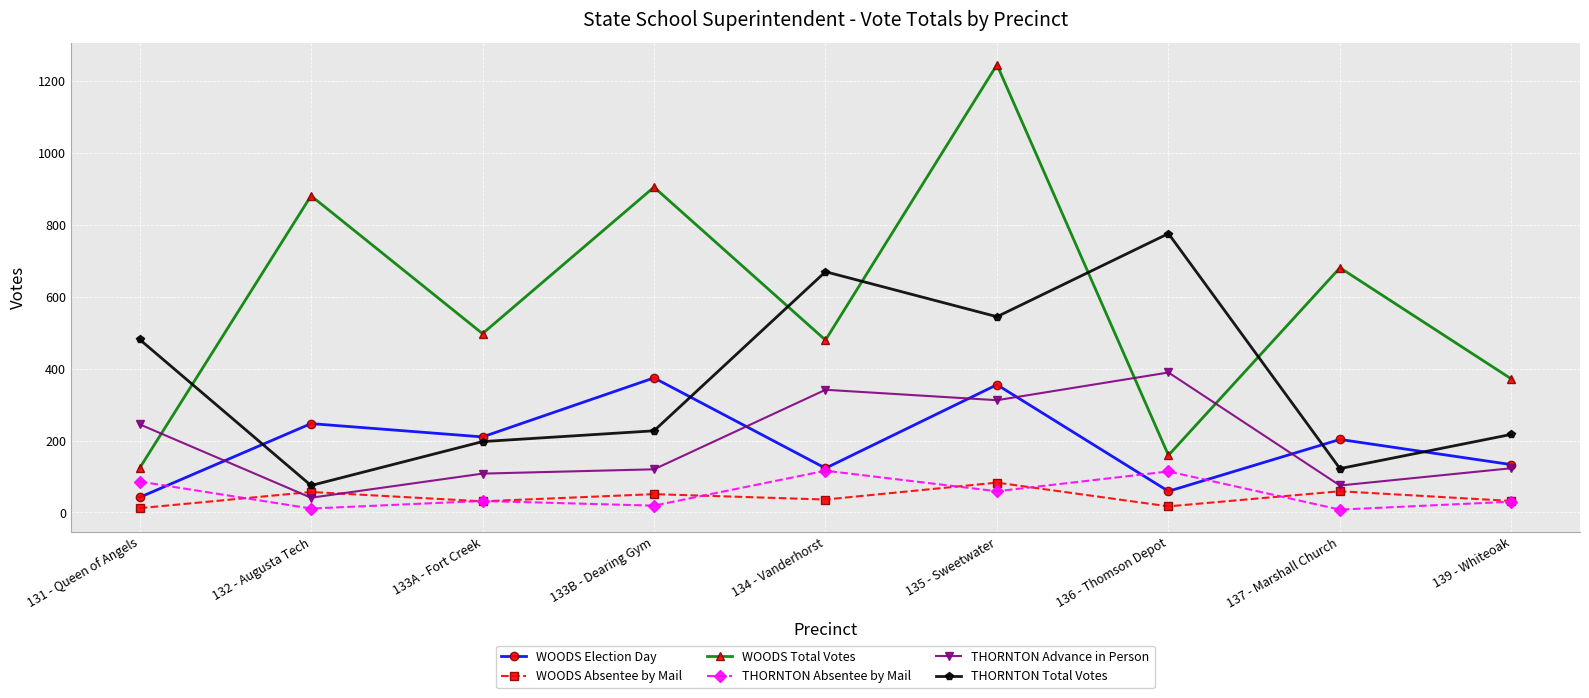

True or false: WOODS Total Votes and WOODS Absentee by Mail intersect in this chart.

False